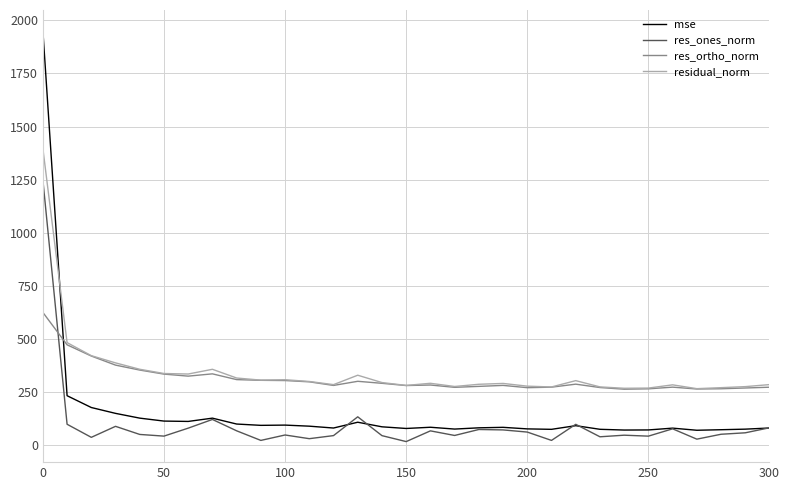

Rank the series by their maximum value, from highest to lowest.

mse, residual_norm, res_ones_norm, res_ortho_norm